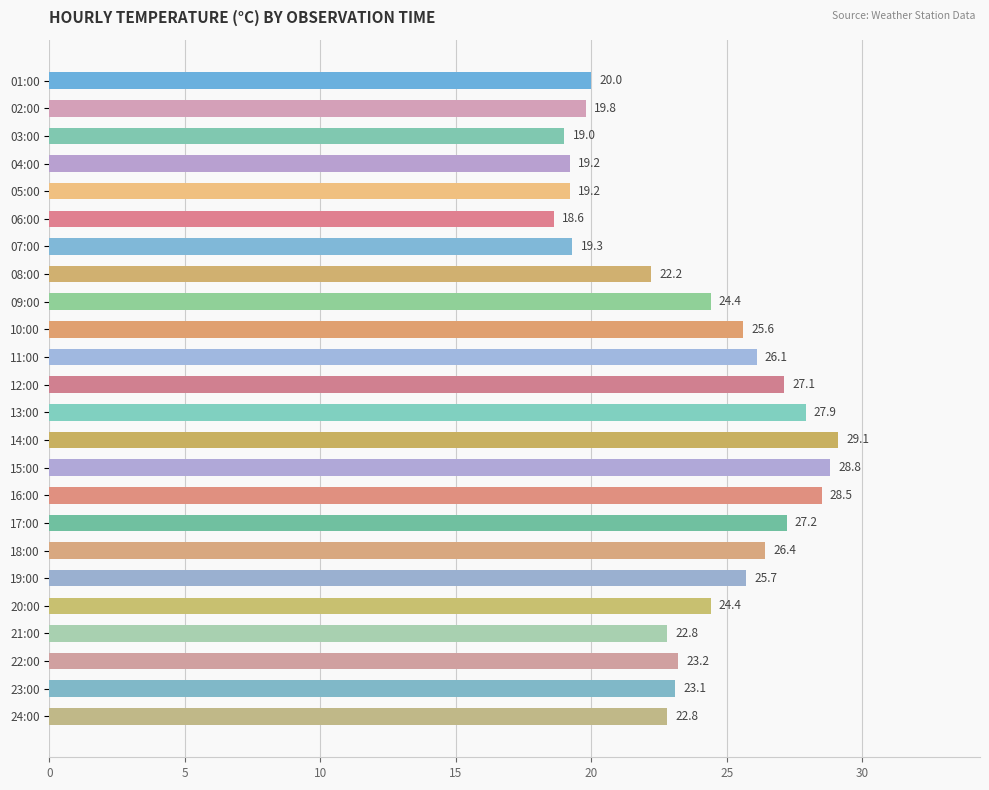

Approximately how many times larger is the value at 10:00 compared to 06:00?

1.4